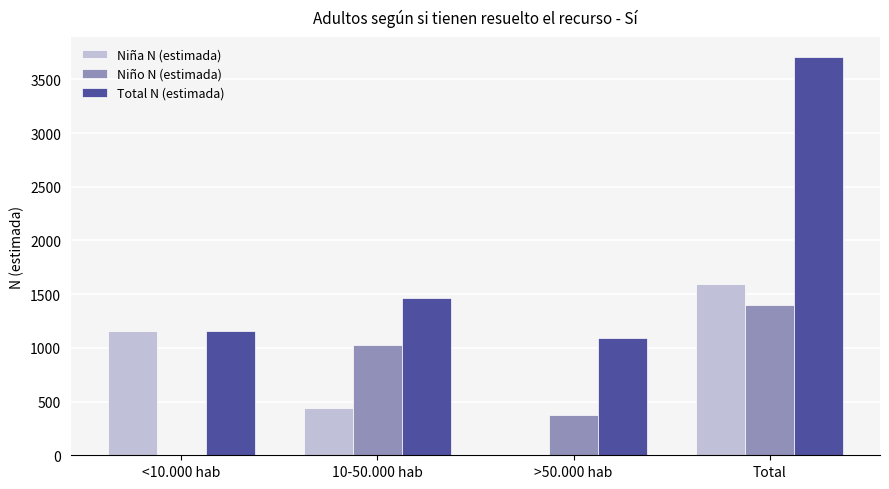

Which series has the widest spread of values?

Total N (estimada)